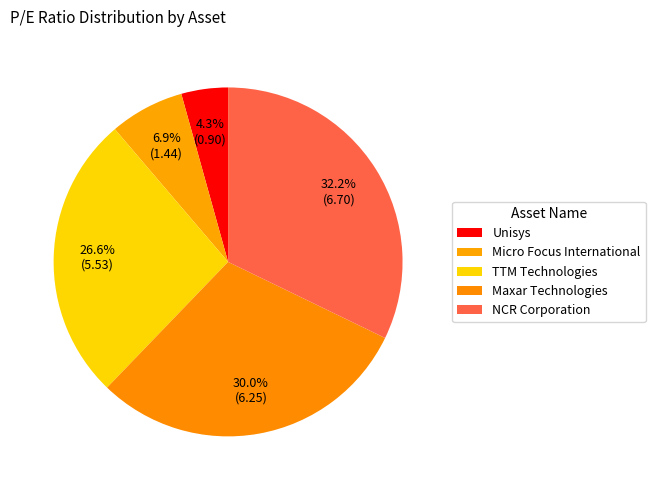

What percentage do Maxar Technologies and Unisys together represent?

34.3%